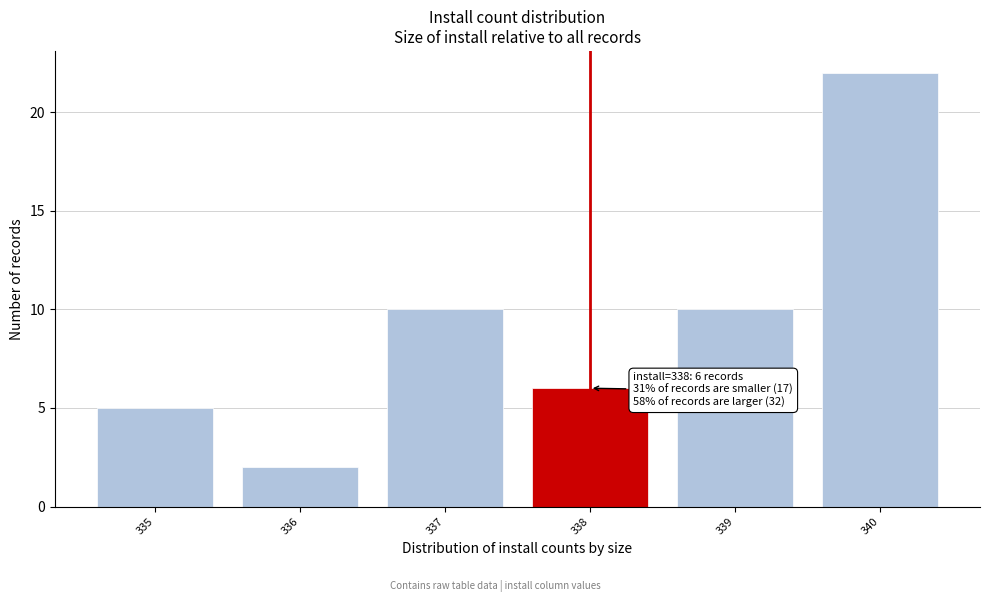

Reading left to right, transcribe all the data shown in this chart.

5	2	10	6	10	22